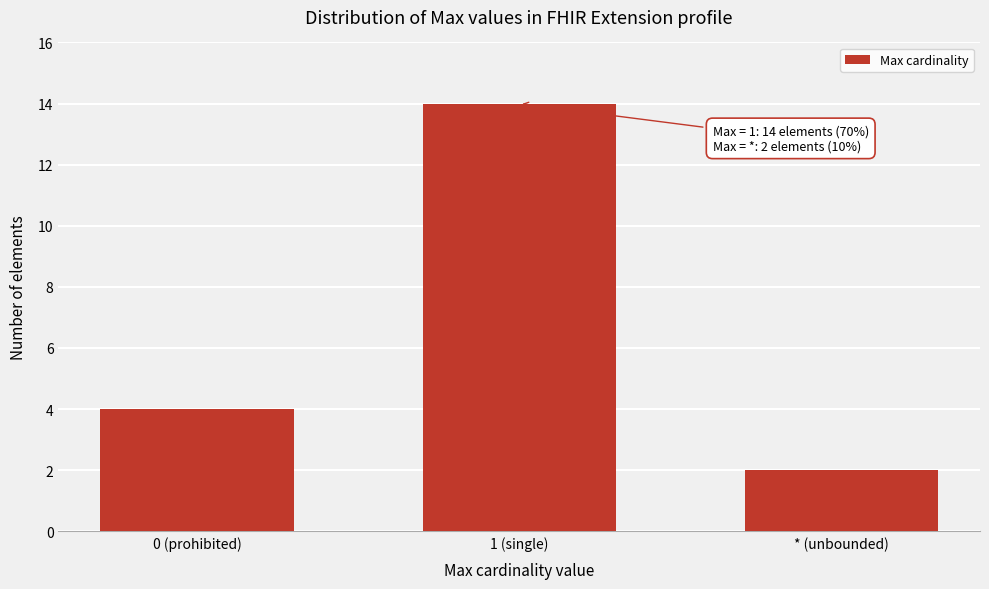

Reading left to right, list all the values displayed in this chart.

4	14	2